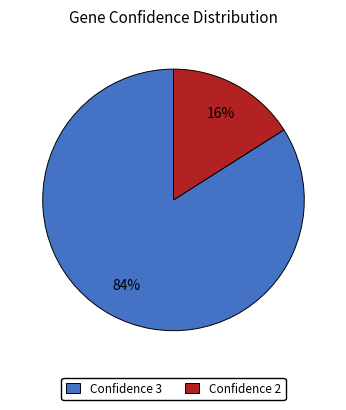

Which category has the smallest portion of the pie?

Confidence 2